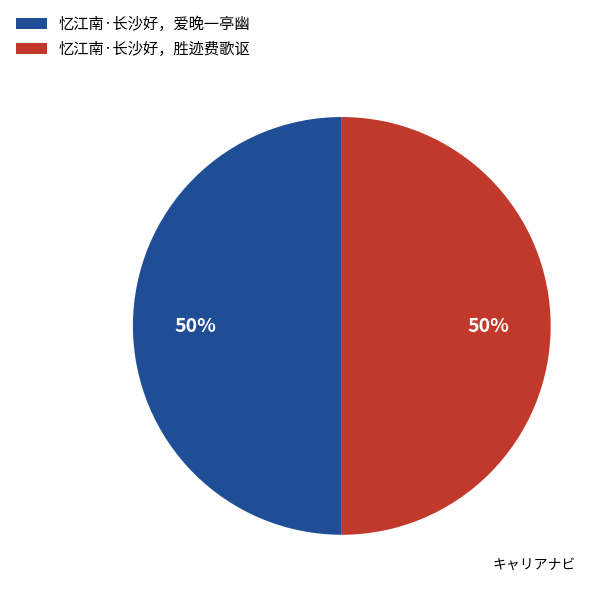

What percentage is the 忆江南·长沙好，爱晚一亭幽 slice, to the nearest percent?

50%